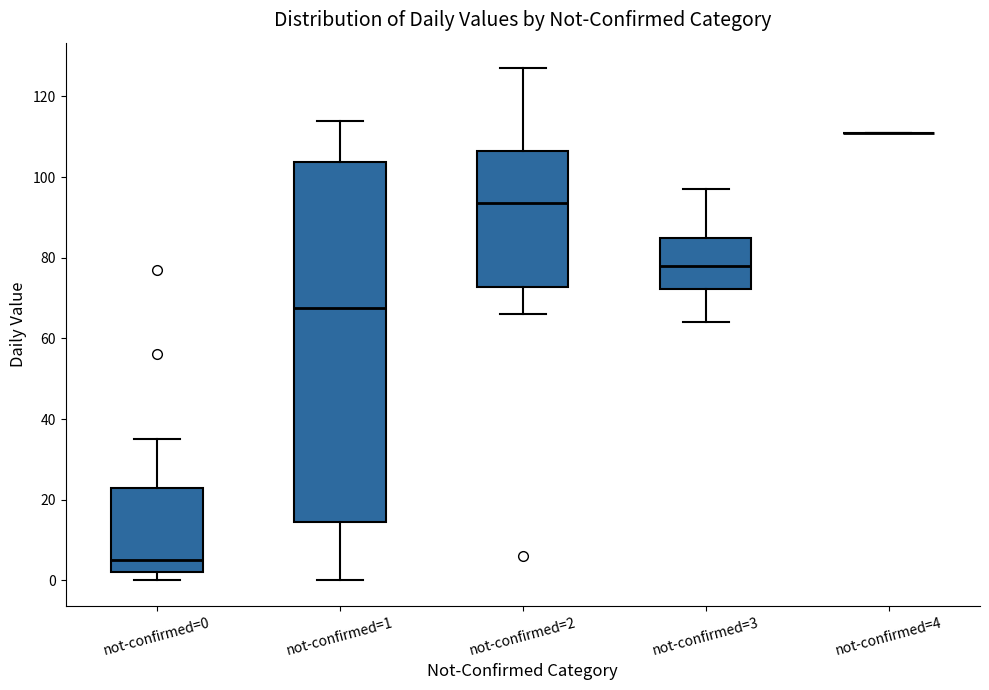

Reading left to right, read every box against the y-axis: the position of its median line, the range the box covers, and the ends of its whiskers. The values are not printed on the chart, so give them approximately, as read against the axis.

not-confirmed=0: median 6, box 2 to 24, whiskers 0 to 36
not-confirmed=1: median 68, box 14 to 104, whiskers 0 to 114
not-confirmed=2: median 94, box 72 to 106, whiskers 66 to 128
not-confirmed=3: median 78, box 72 to 86, whiskers 64 to 98
not-confirmed=4: box collapsed to a line at 112, whiskers 112 to 112